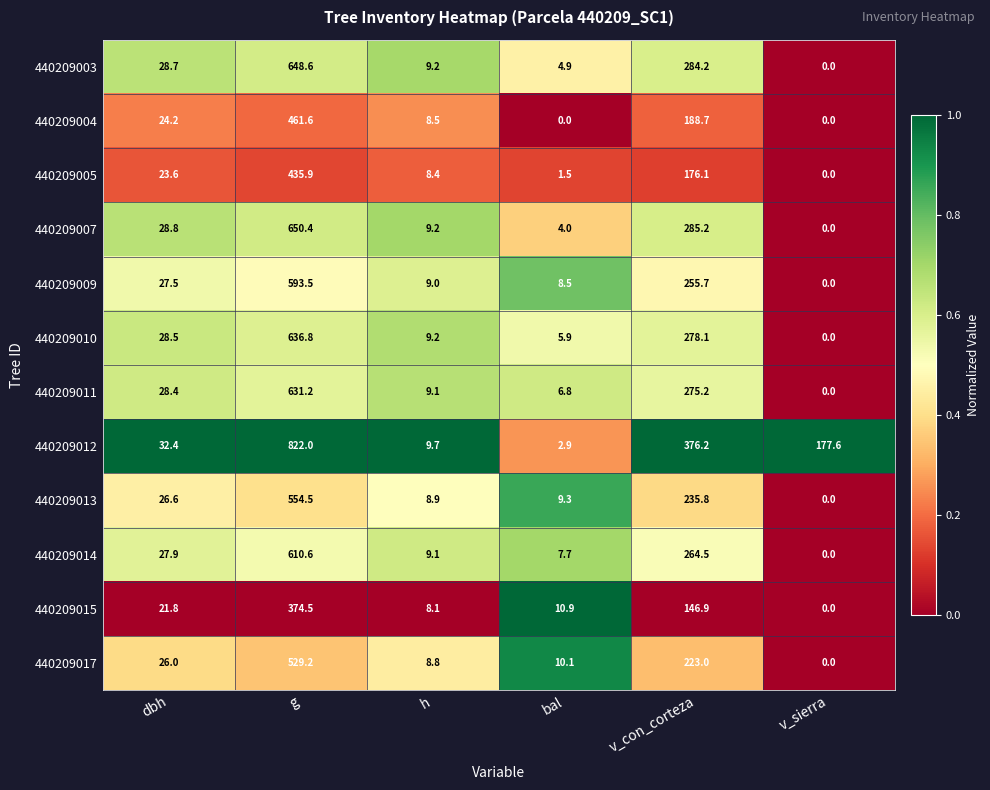

The value of 440209012 at g is 1325.1. True or false?

False